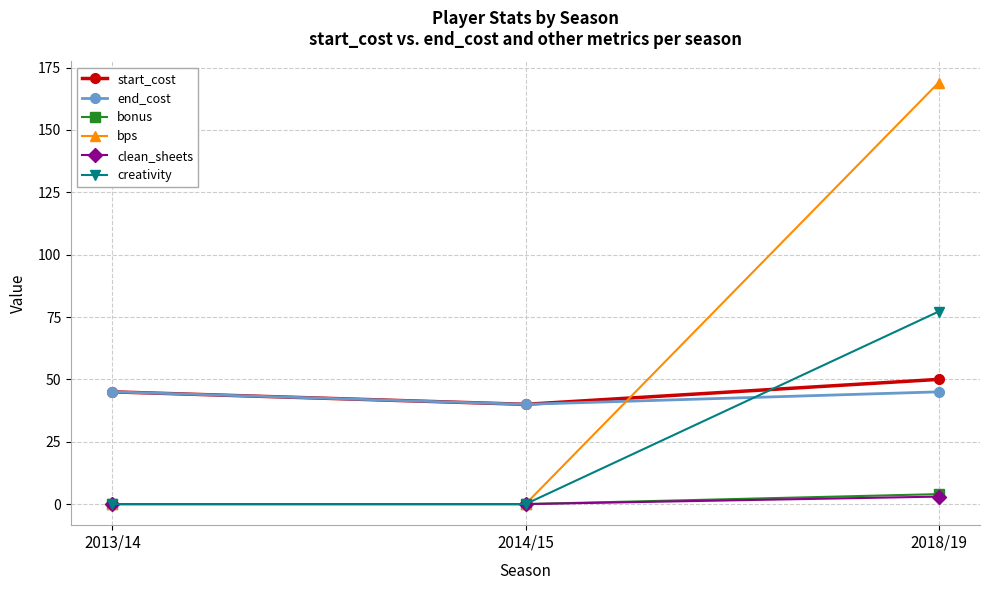

Which series has the widest spread of values?

bps